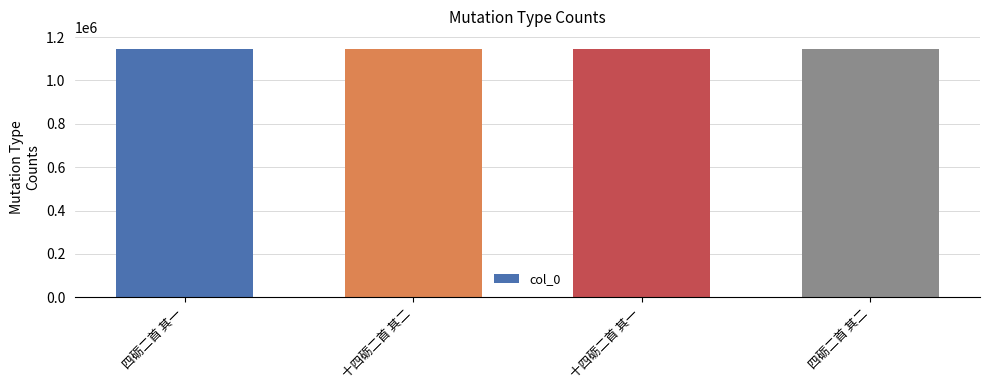

What position from the left is 四砺二首 其一?

1